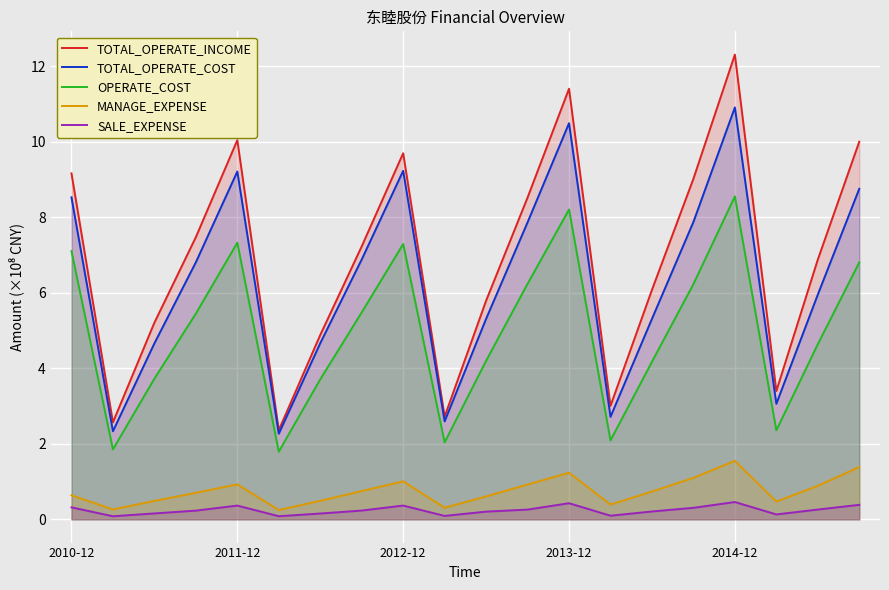

Where is OPERATE_COST nearest to the value 5?

18